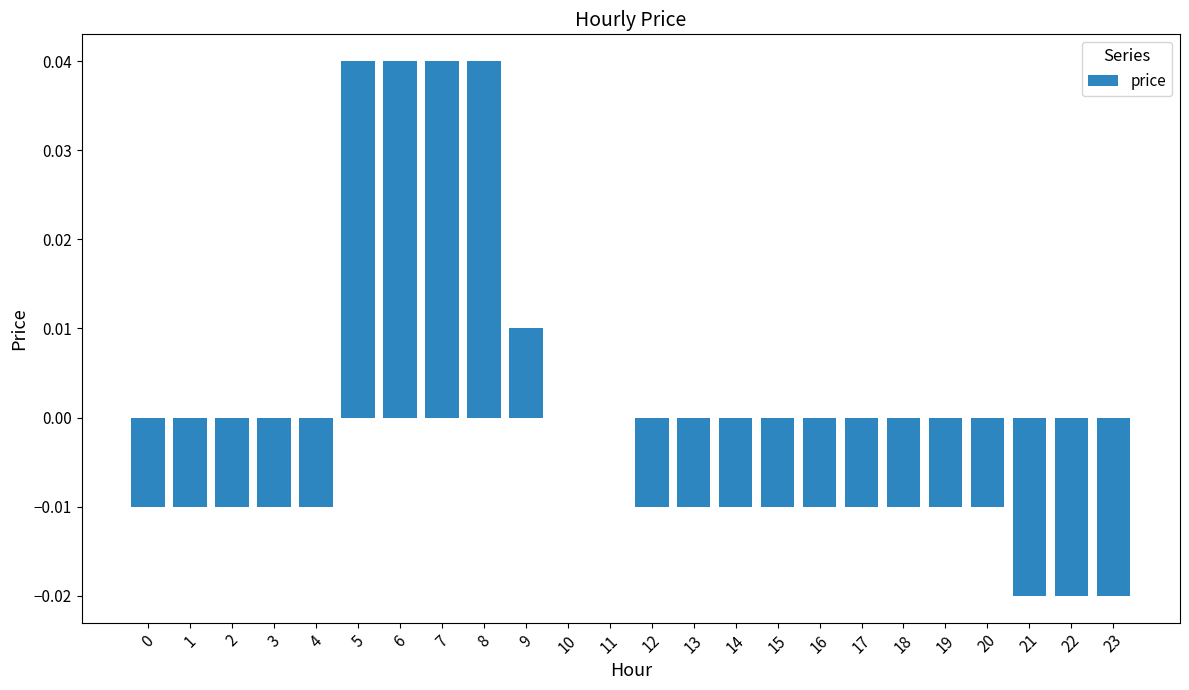

The value at 6 is 0.0. True or false?

True